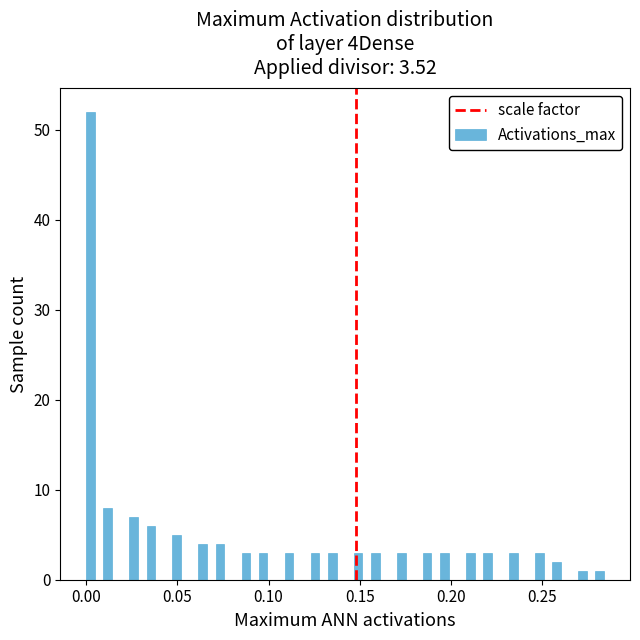

Around what value on the x-axis is the tallest bar? Give the approximate position of its centre, as read against the axis.

0.000